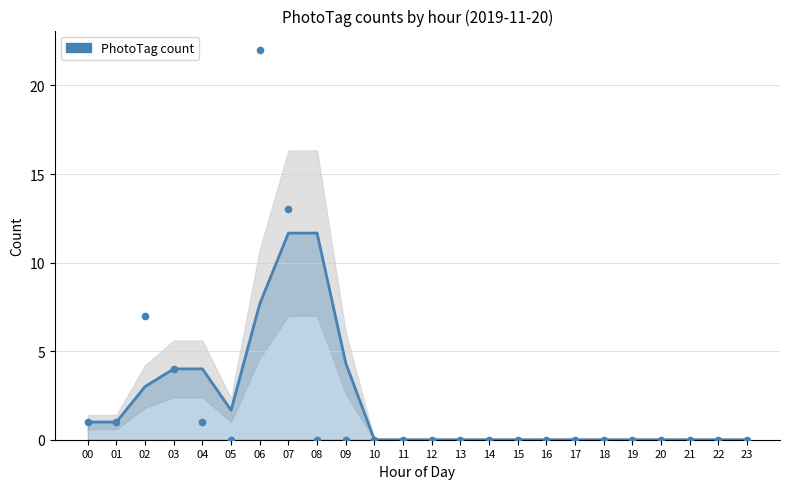

Between 17 and 19, which is larger?

17